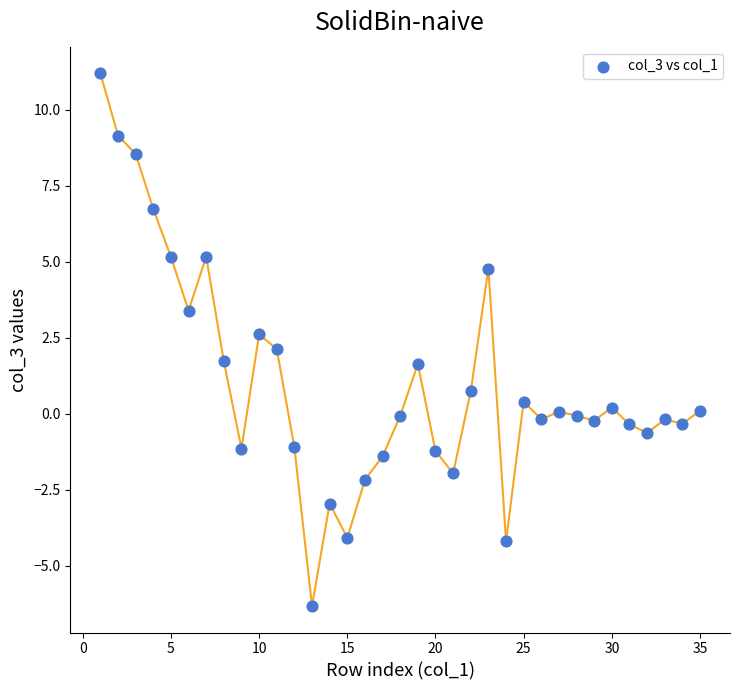

What is the range of Y values (max minus min)?

17.5